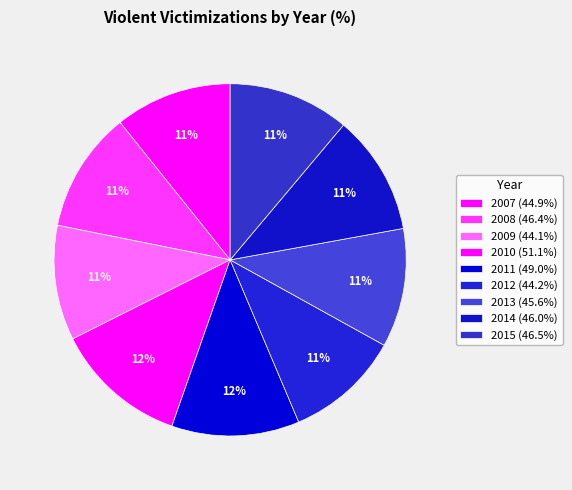

To the nearest percent, what portion does 2008 represent?

11%